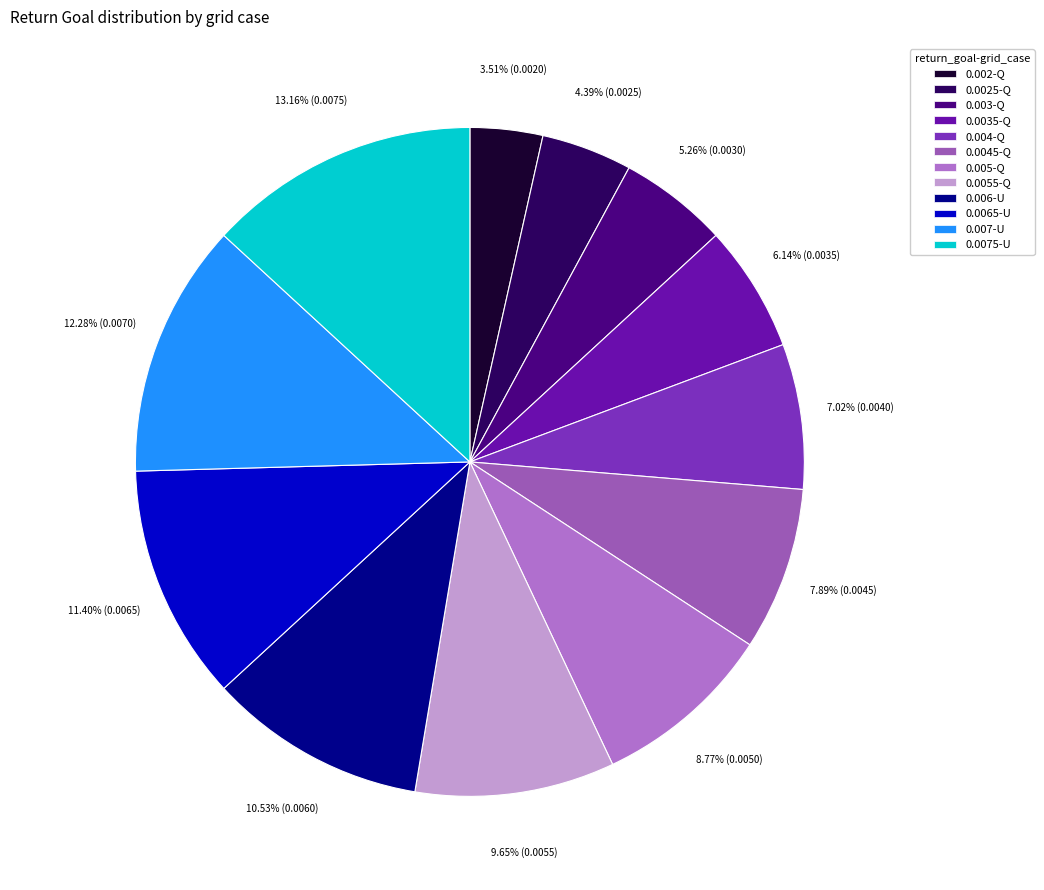

Does 0.0045-Q represent more than half of the total?

No